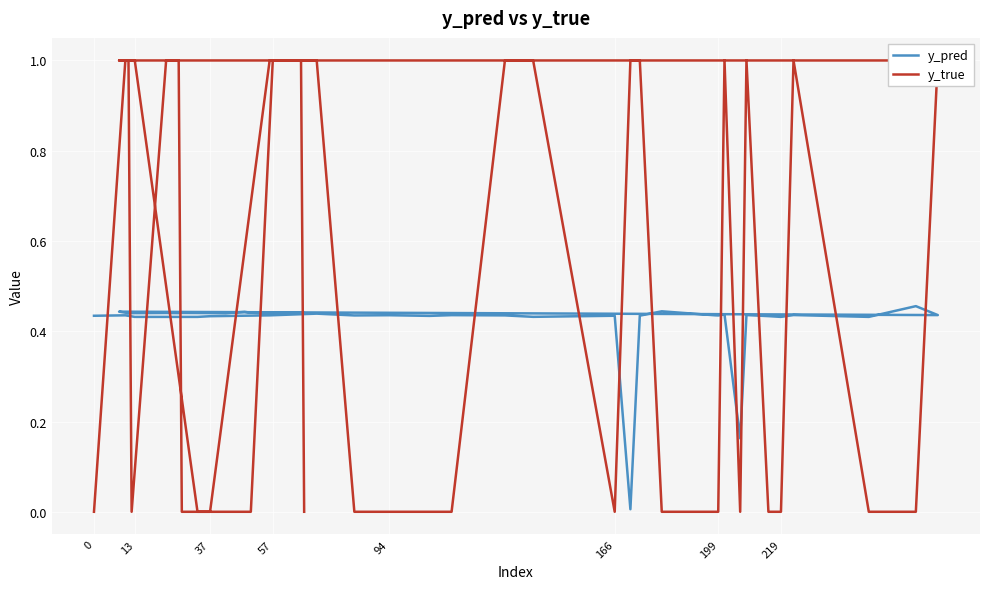

Is the value of y_pred at 36 greater than the value of y_true at 28?

No